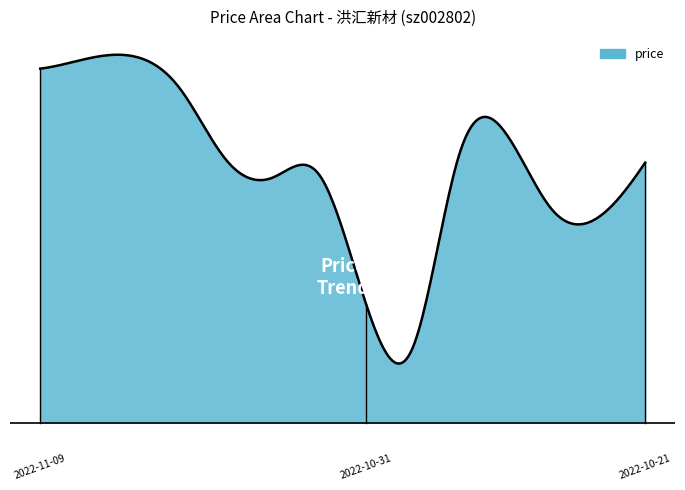

Is this an area chart (filled region under the line)?

Yes